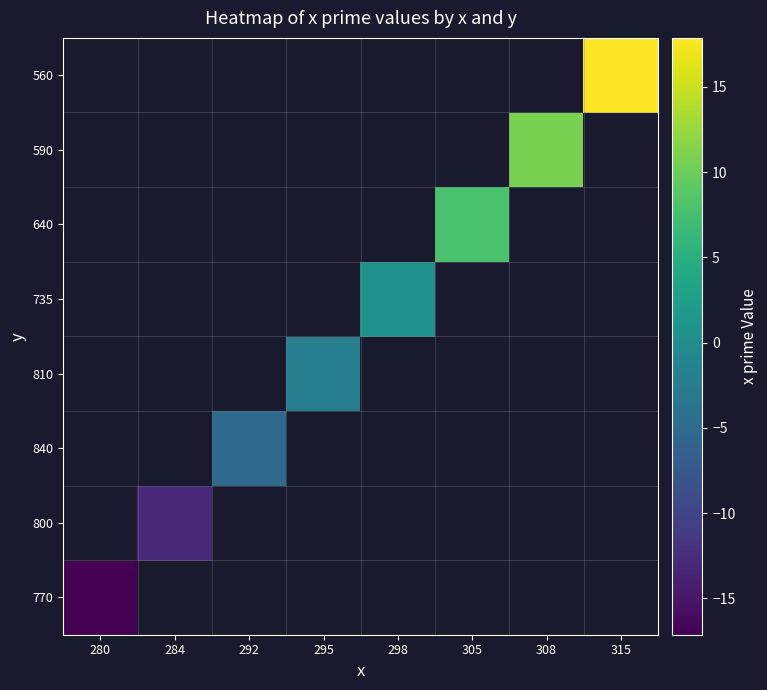

List the series in order of their peak value, lowest first.

770, 800, 840, 810, 735, 640, 590, 560